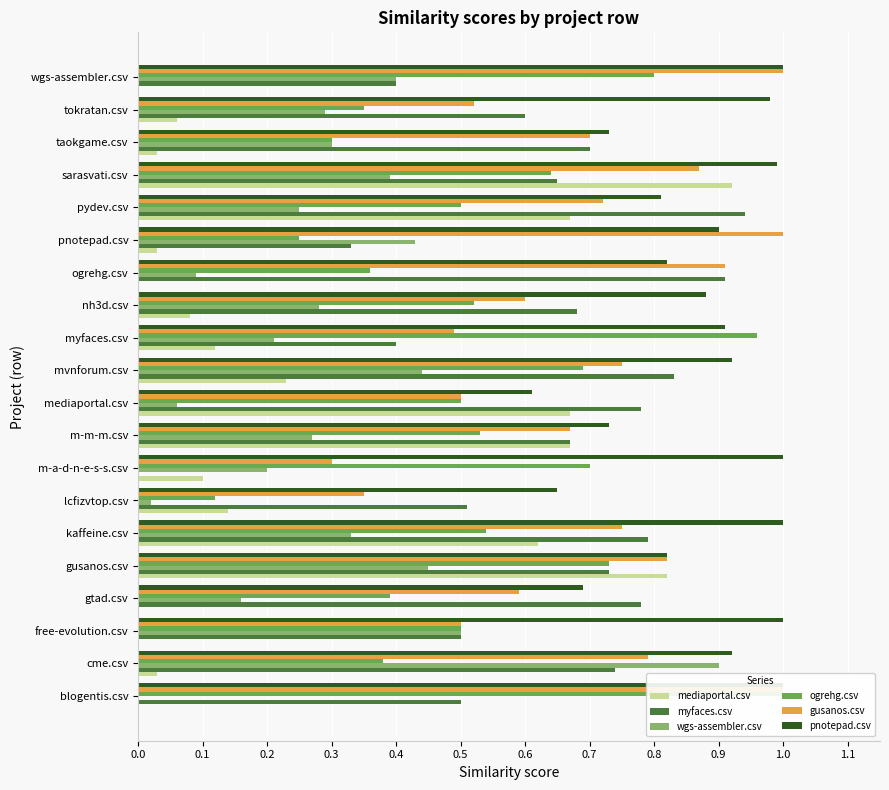

How many bars are there in total?

120